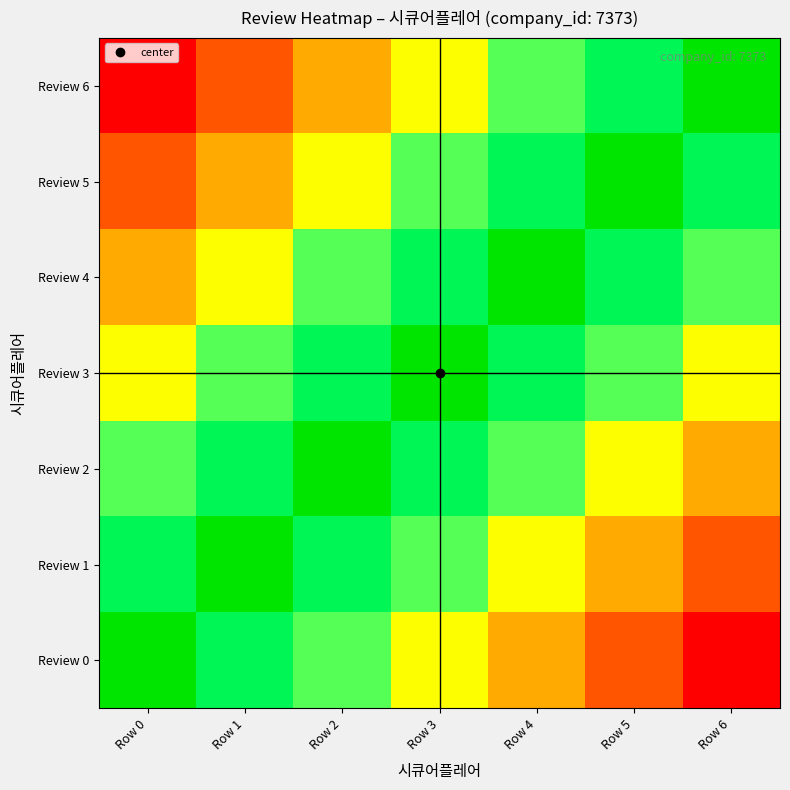

Which series has the widest spread of values?

Review 0